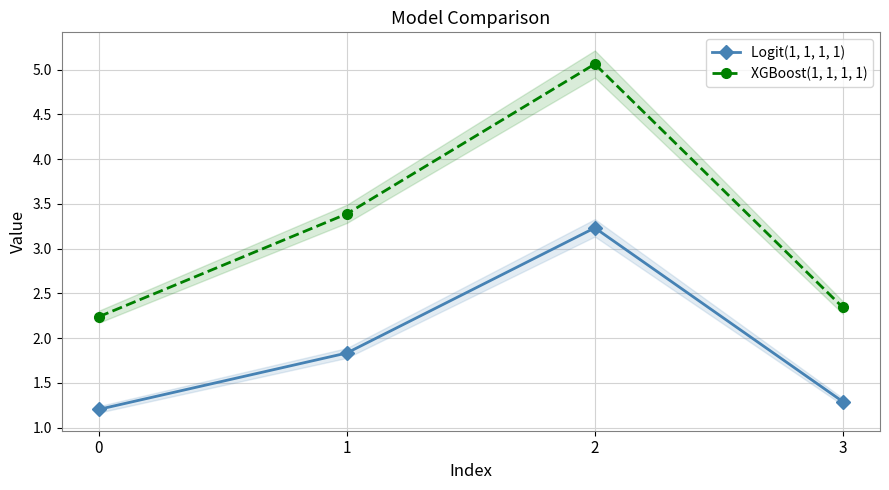

How many lines are shown in the chart?

2